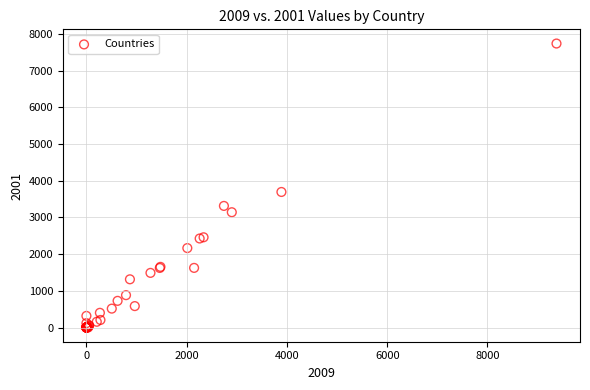

What Y value in the scatter plot is closest to 3869?

3694